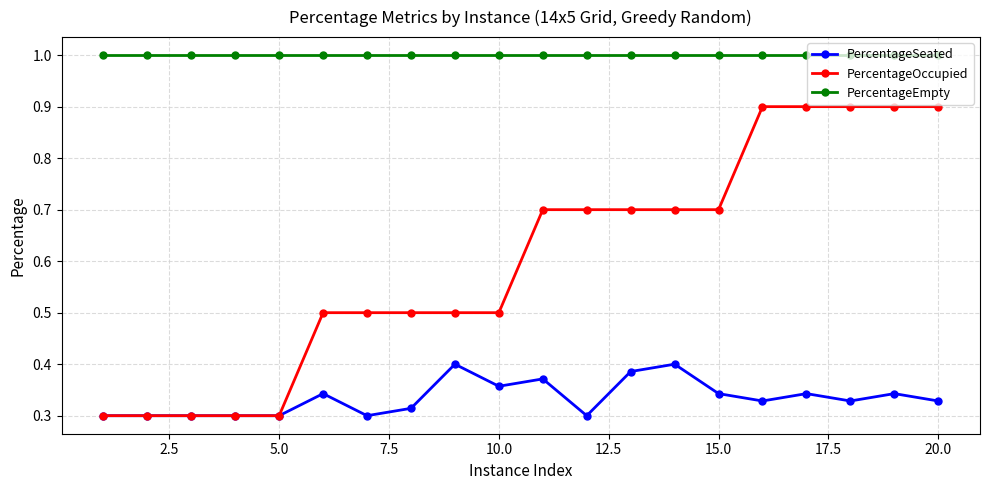

True or false: PercentageSeated and PercentageEmpty intersect in this chart.

False